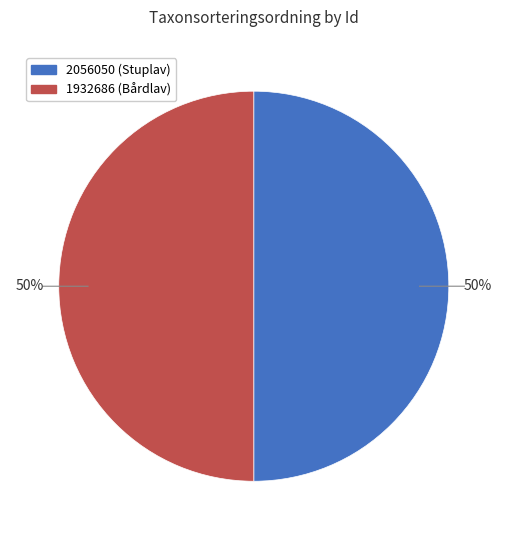

To the nearest percent, what portion does 2056050 represent?

50%